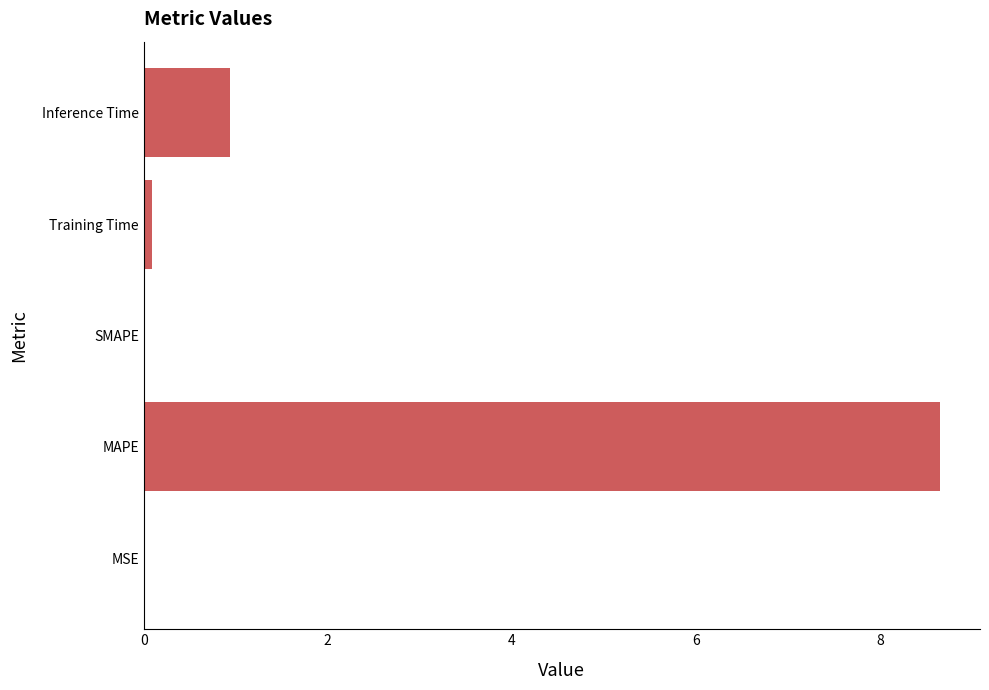

The value at Inference Time is 0.9. True or false?

True